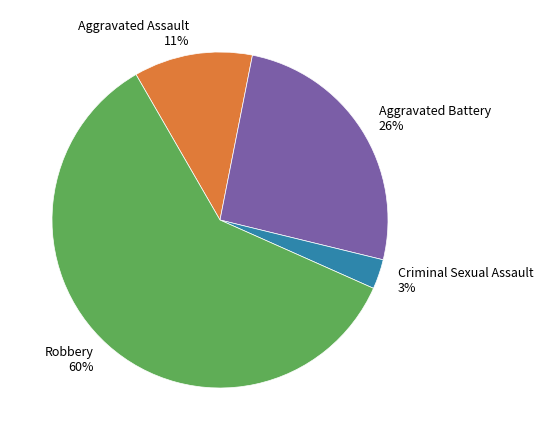

Which has a higher value, Aggravated Assault 11% or Robbery 60%?

Robbery 60%